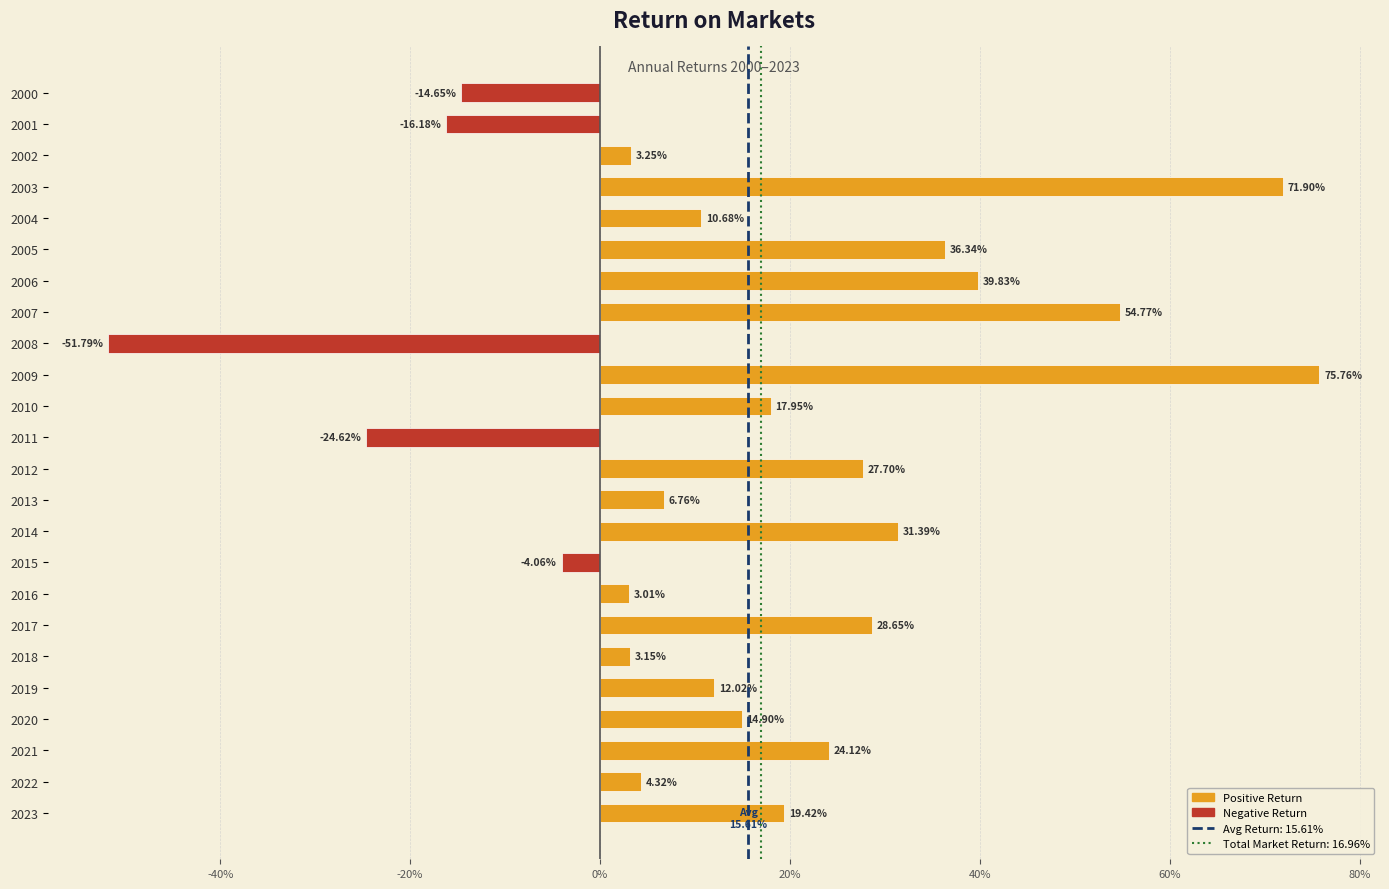

Does the chart contain any negative values?

Yes